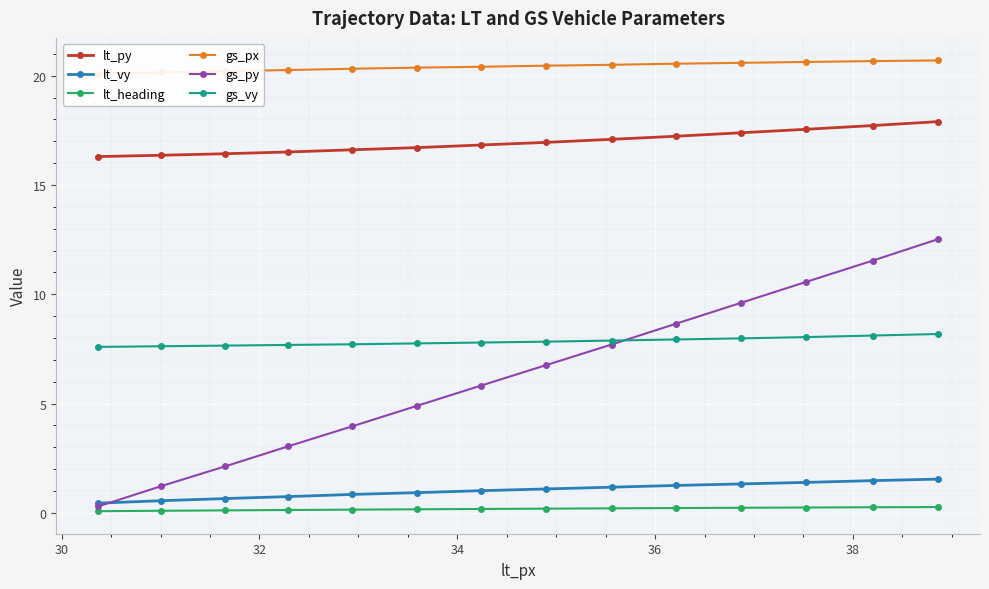

What is the value of the gs_vy point at the 12th from the left?

8.0